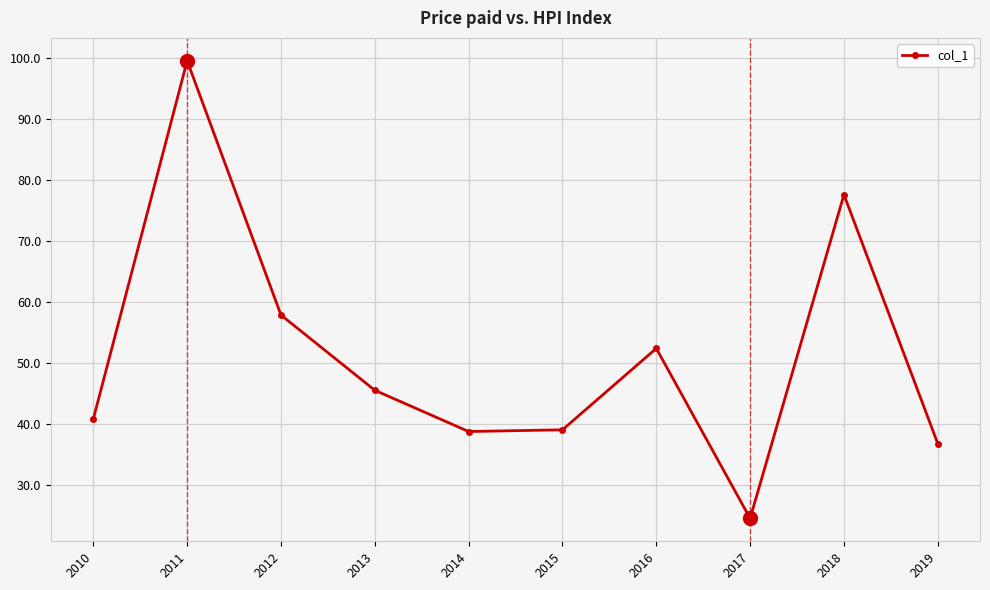

What is the value of the 2nd point from the left?

99.6